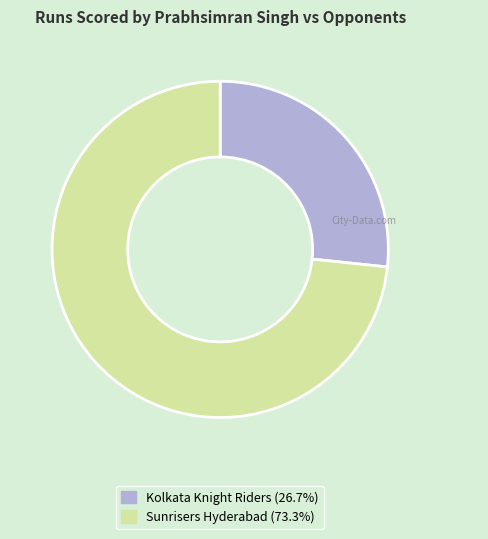

Between Sunrisers Hyderabad and Kolkata Knight Riders, which is larger?

Sunrisers Hyderabad